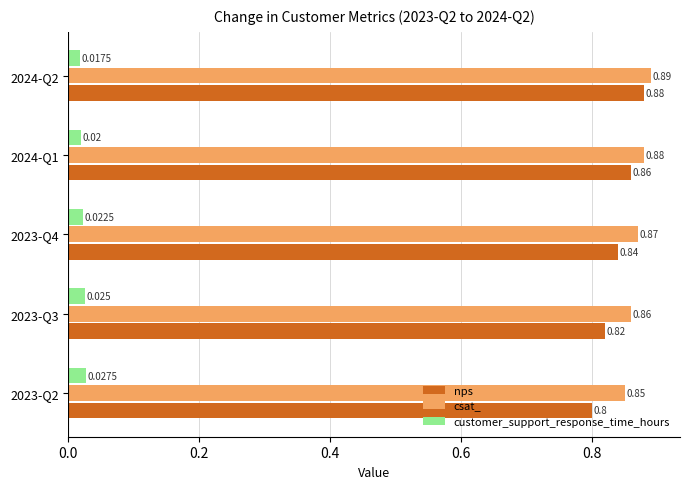

Which series has the widest spread of values?

nps